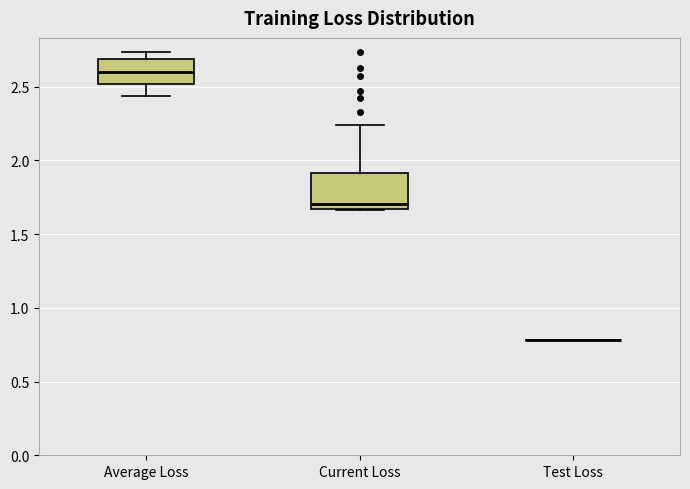

Reading left to right, transcribe this box plot: for each box, give where its median line is, the range the box spans, and where its two whiskers end, as read against the y-axis. The values are not printed on the chart, so give them approximately, as read against the axis.

Average Loss: median 2.60, box 2.50 to 2.70, whiskers 2.45 to 2.75
Current Loss: median 1.70, box 1.65 to 1.90, whiskers 1.65 to 2.25
Test Loss: box collapsed to a line at 0.80, whiskers 0.80 to 0.80